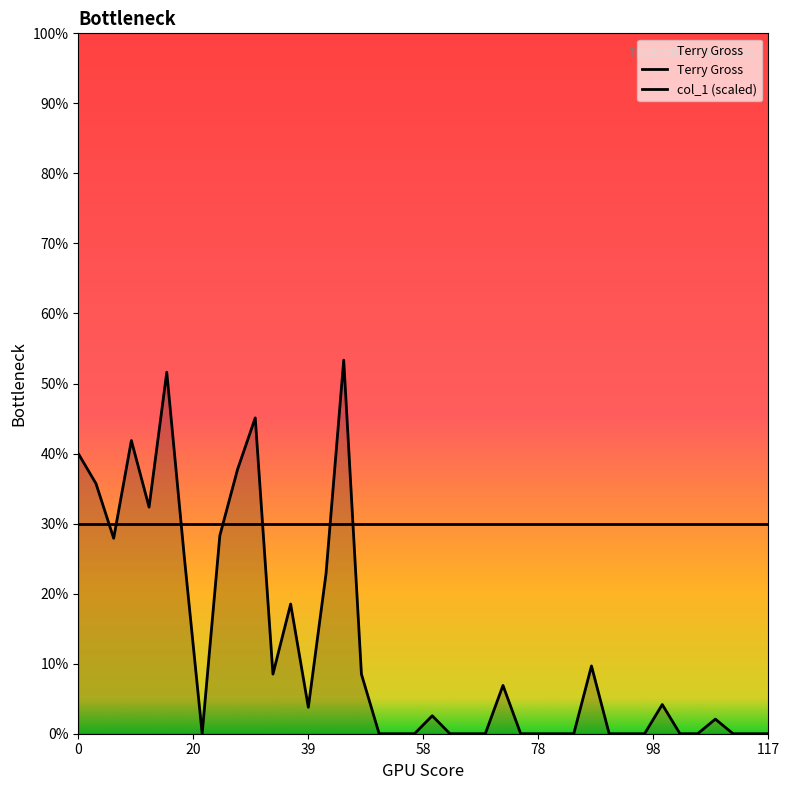

How many values in Terry Gross are above zero?

21